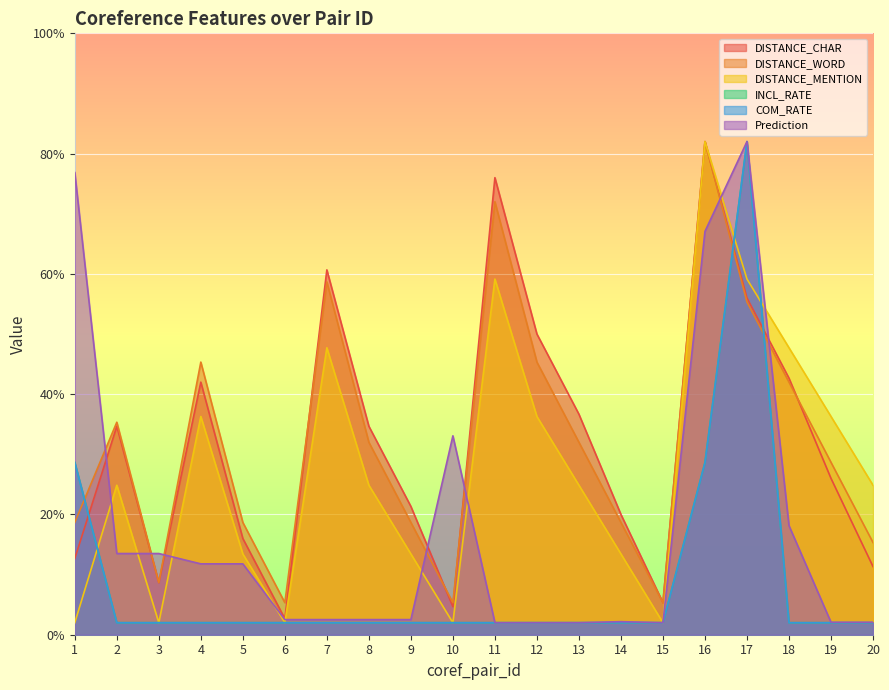

How many times do INCL_RATE and DISTANCE_MENTION cross each other?

3